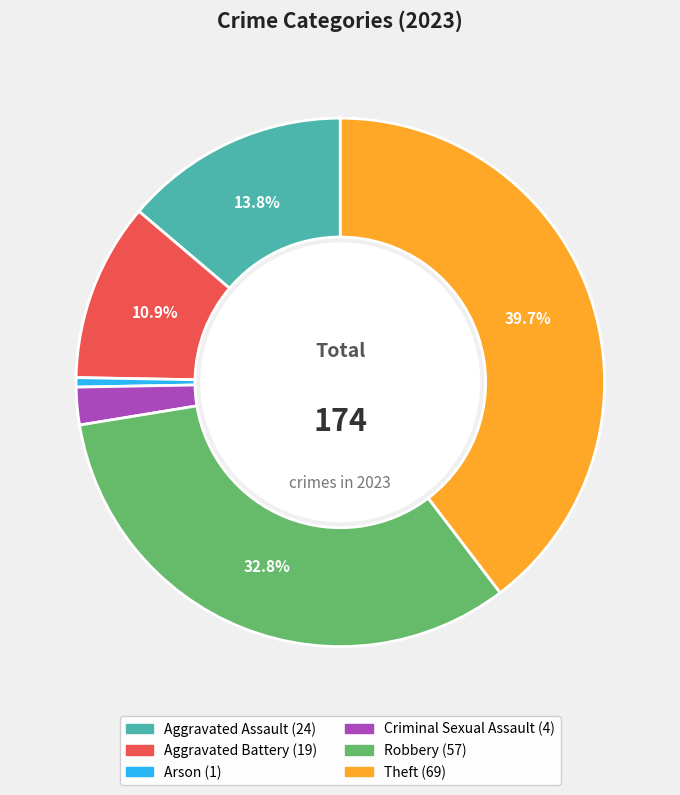

What is the ratio of the value at Theft to the value at Aggravated Assault?

2.9